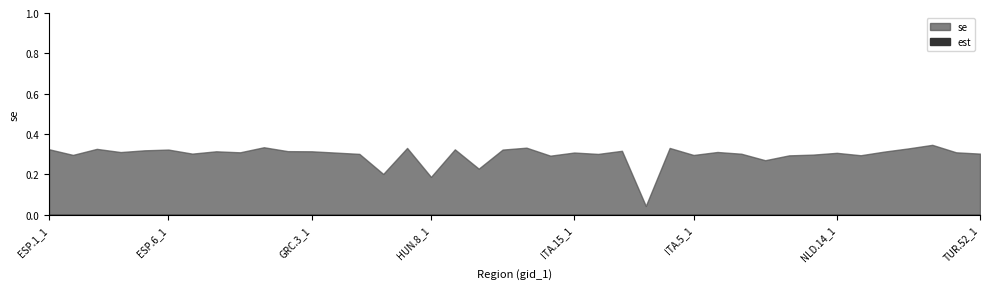

Reading left to right, extract all data points from this chart.

se: ESP.1_1=0.3	ESP.10_1=0.3	ESP.13_1=0.3	ESP.14_1=0.3	ESP.4_1=0.3	ESP.6_1=0.3	ESP.8_1=0.3	FIN.5_1=0.3	FRA.11_1=0.3	FRA.13_1=0.3	GBR.1_1=0.3	GRC.3_1=0.3	GRC.6_1=0.3	HUN.5_1=0.3	HUN.6_1=0.2	HUN.7_1=0.3	HUN.8_1=0.2	ITA.1_1=0.3	ITA.10_1=0.2	ITA.11_1=0.3	ITA.13_1=0.3	ITA.14_1=0.3	ITA.15_1=0.3	ITA.16_1=0.3	ITA.2_1=0.3	ITA.20_1=0.0	ITA.3_1=0.3	ITA.5_1=0.3	ITA.6_1=0.3	ITA.8_1=0.3	ITA.9_1=0.3	NLD.10_1=0.3	NLD.11_1=0.3	NLD.14_1=0.3	NLD.4_1=0.3	NLD.9_1=0.3	PRT.1_1=0.3	RUS.68_1=0.3	TUR.11_1=0.3	TUR.52_1=0.3
est: ESP.1_1=0.0	ESP.10_1=0.0	ESP.13_1=0.0	ESP.14_1=0.0	ESP.4_1=0.0	ESP.6_1=0.0	ESP.8_1=0.0	FIN.5_1=0.0	FRA.11_1=0.0	FRA.13_1=0.0	GBR.1_1=0.0	GRC.3_1=0.0	GRC.6_1=0.0	HUN.5_1=0.0	HUN.6_1=0.0	HUN.7_1=0.0	HUN.8_1=0.0	ITA.1_1=0.0	ITA.10_1=0.0	ITA.11_1=0.0	ITA.13_1=0.0	ITA.14_1=0.0	ITA.15_1=0.0	ITA.16_1=0.0	ITA.2_1=0.0	ITA.20_1=0.0	ITA.3_1=0.0	ITA.5_1=0.0	ITA.6_1=0.0	ITA.8_1=0.0	ITA.9_1=0.0	NLD.10_1=0.0	NLD.11_1=0.0	NLD.14_1=0.0	NLD.4_1=0.0	NLD.9_1=0.0	PRT.1_1=0.0	RUS.68_1=0.0	TUR.11_1=0.0	TUR.52_1=0.0